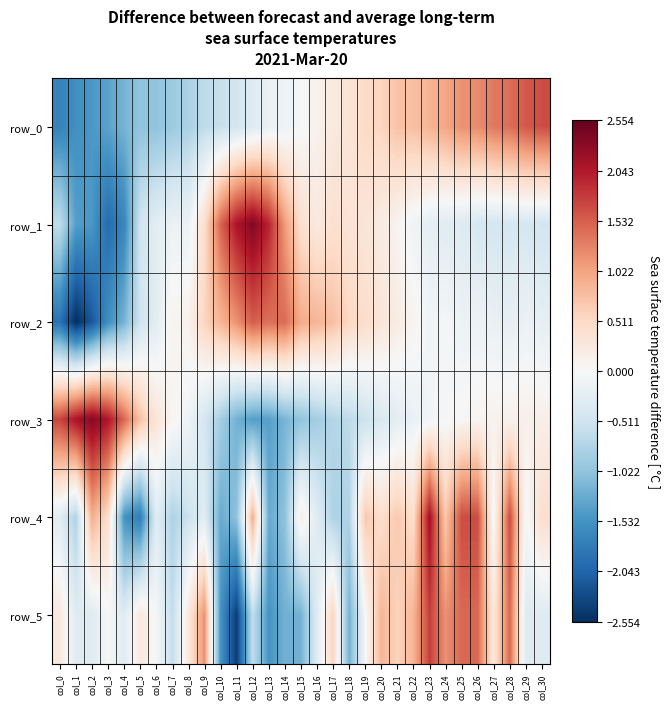

The row_2 series shows -0.2 at col_6. True or false?

False